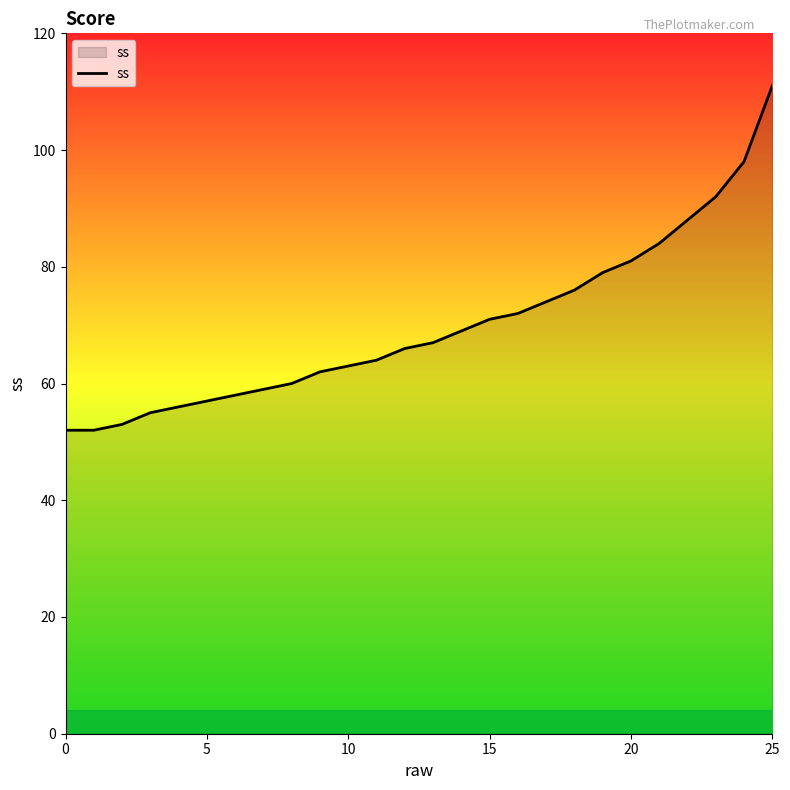

What is the difference between the second highest and minimum values?

46